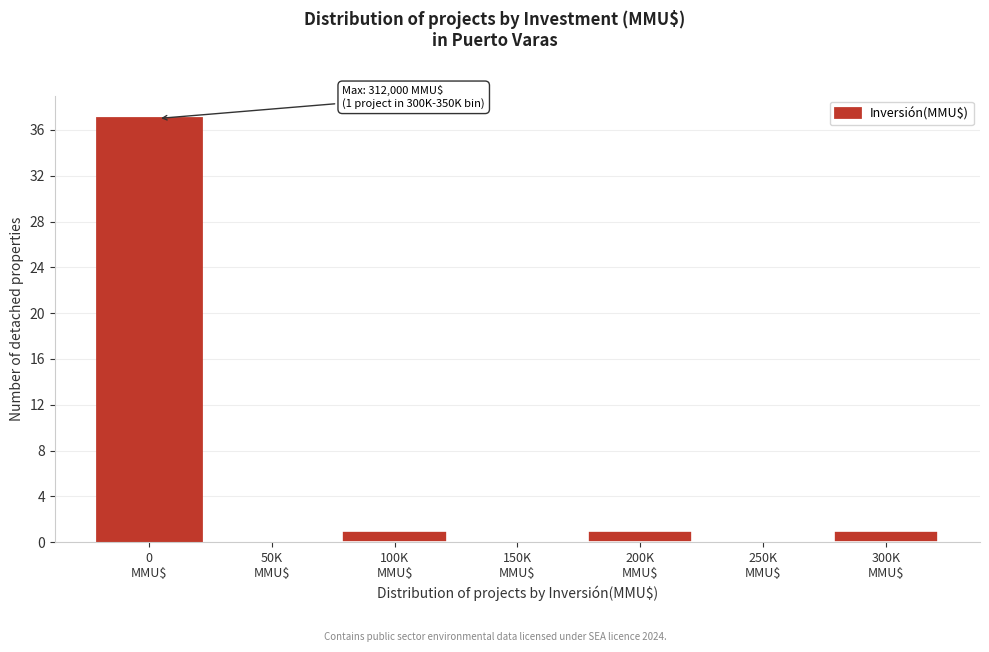

What is the greatest value displayed?

37